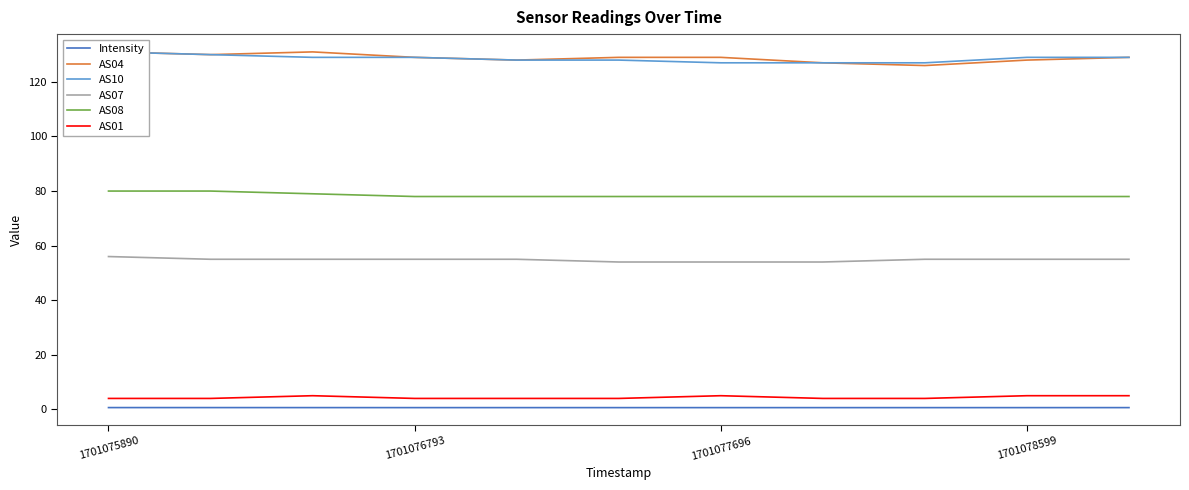

What value does the AS08 series have at 1701078599?

78.0